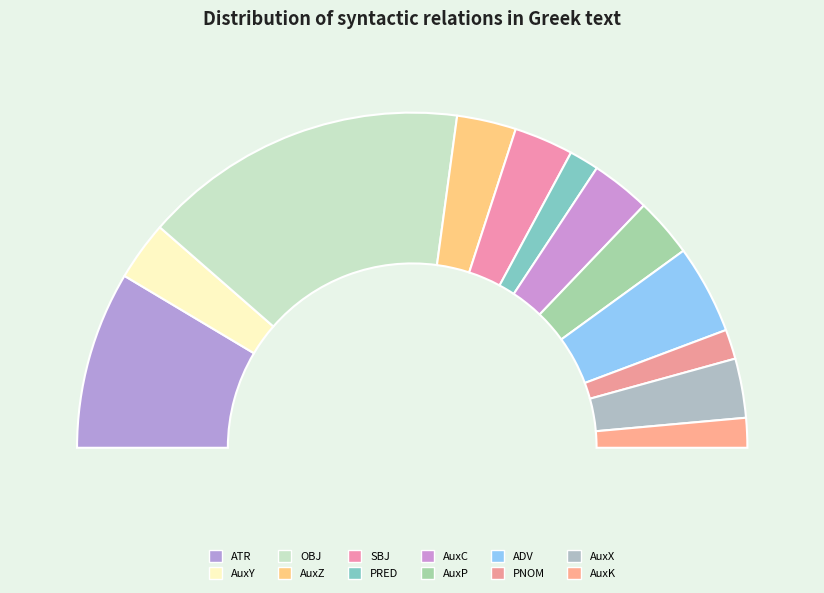

Rank the categories by value from highest to lowest.

OBJ, ATR, ADV, AuxY, AuxZ, SBJ, AuxC, AuxP, AuxX, PRED, PNOM, AuxK